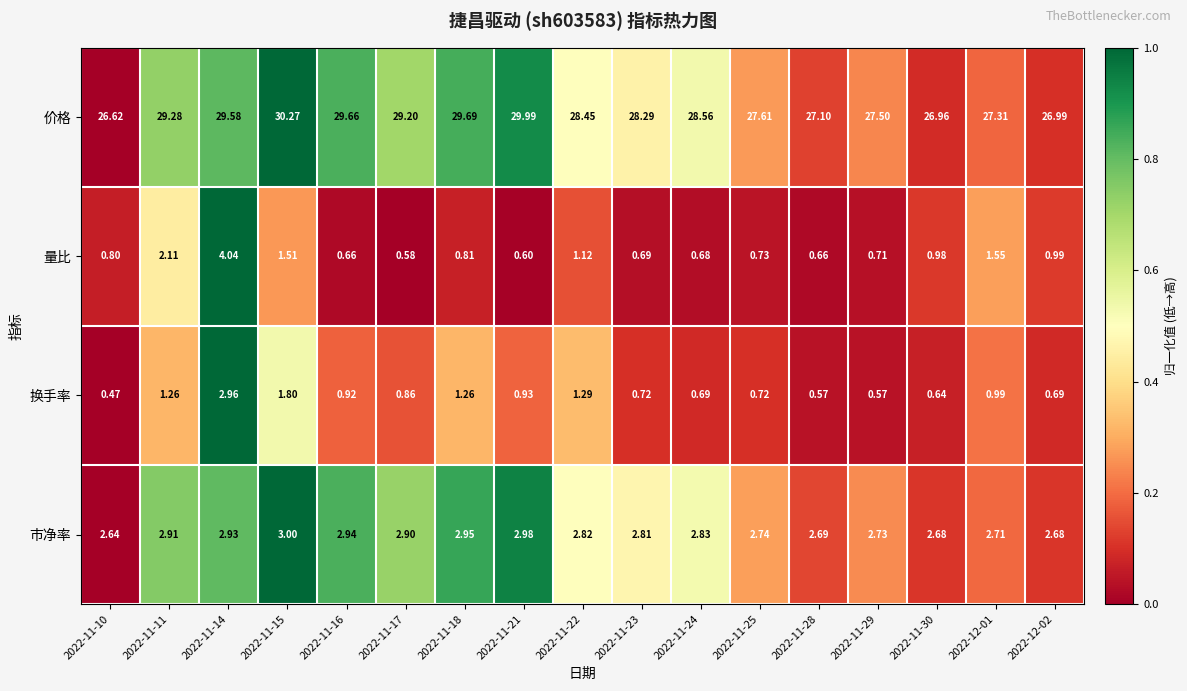

Rank the series by their maximum value, from highest to lowest.

价格, 量比, 市净率, 换手率